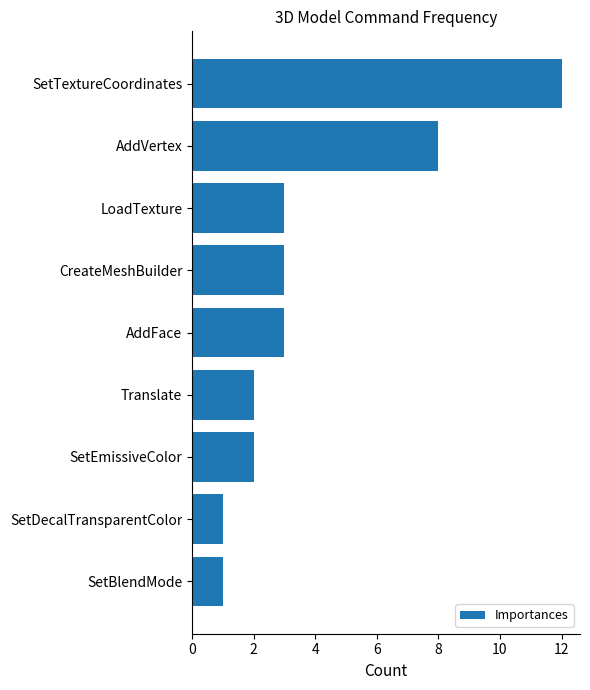

At which category does the chart reach its peak across all series?

SetTextureCoordinates